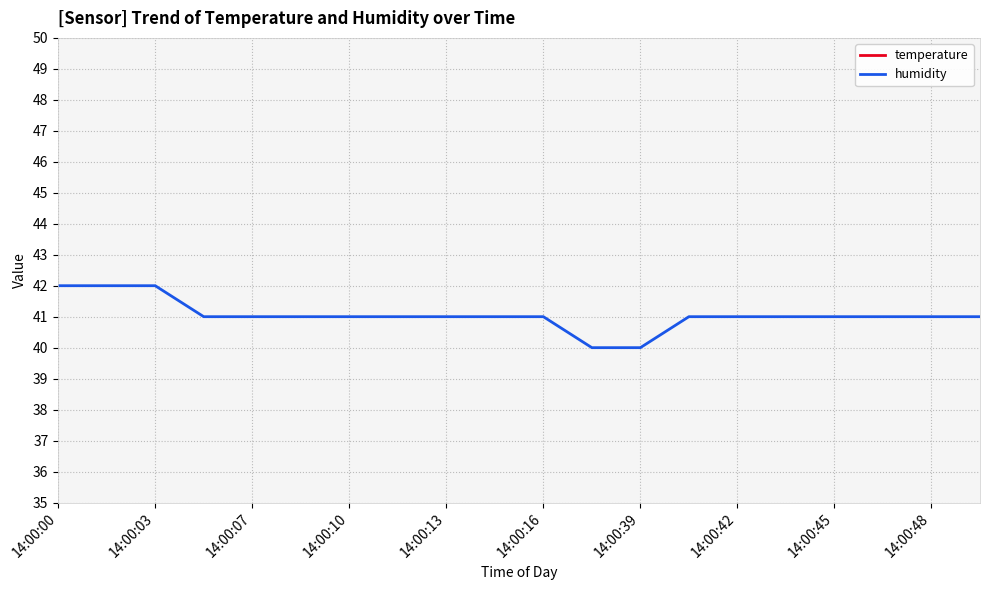

Is it true that humidity equals 12 at 14:00:45?

False